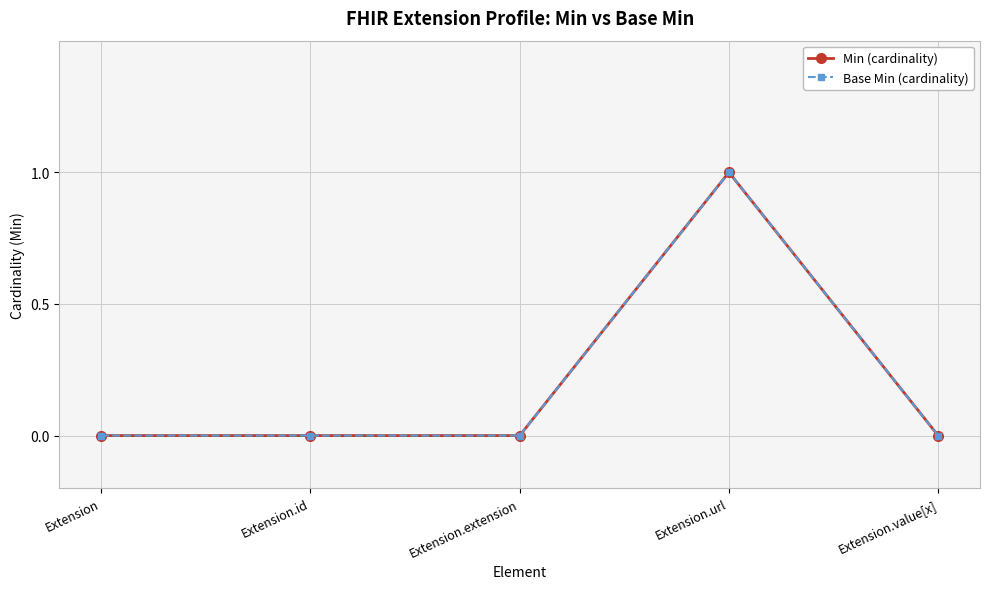

Does the chart have visible grid lines?

Yes